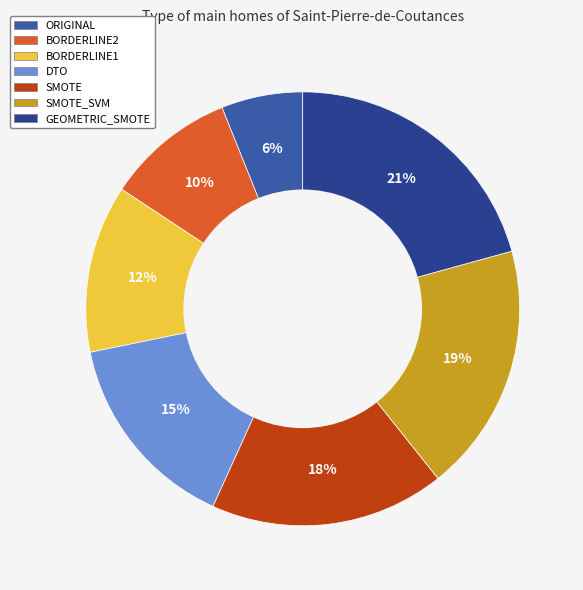

To the nearest percent, what is the difference between the GEOMETRIC_SMOTE and DTO slice percentages?

6%